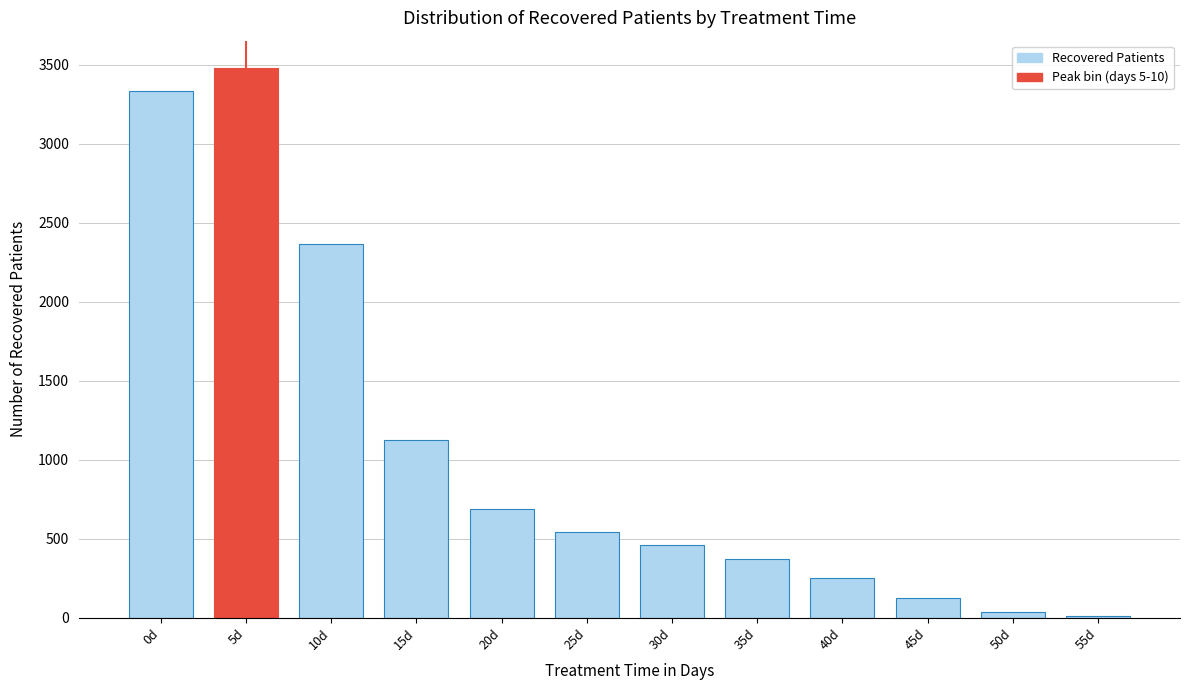

Reading left to right, what are all the values shown in this chart?

0d=3331	5d=3477	10d=2363	15d=1124	20d=690	25d=542	30d=459	35d=373	40d=250	45d=125	50d=33	55d=9